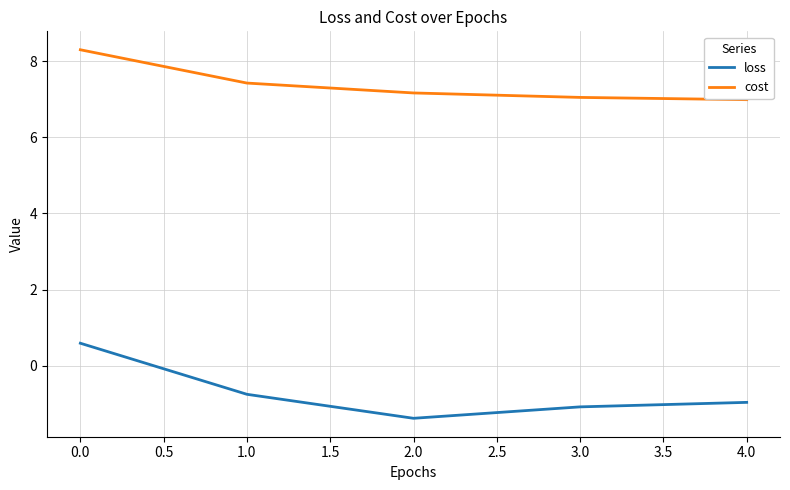

At how many categories does at least one series exceed 1?

5